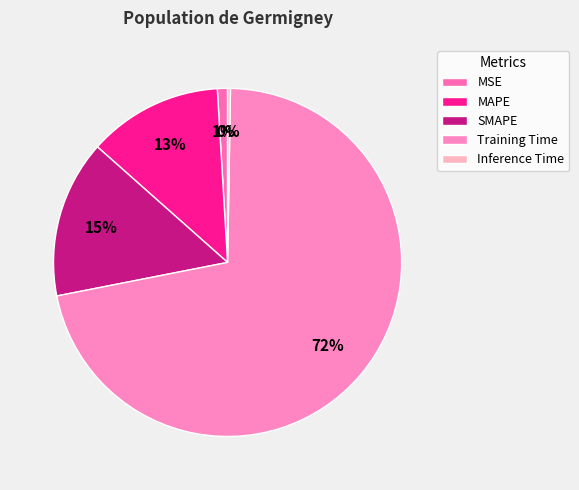

Does Training Time account for over 50% of the chart?

Yes